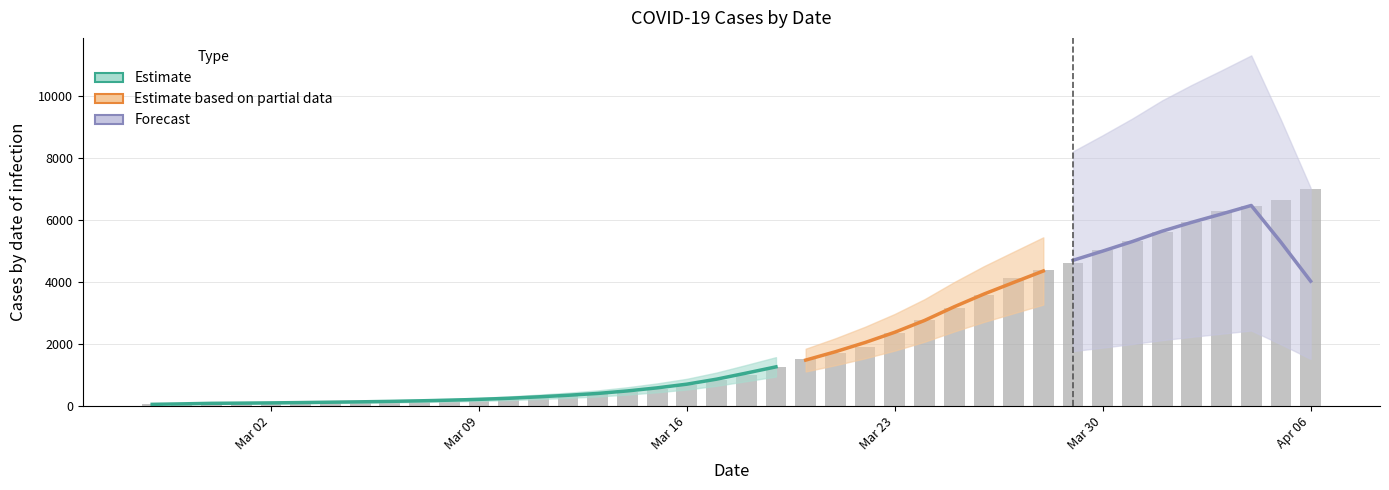

At which label does the data first exceed 993?

2020-03-19